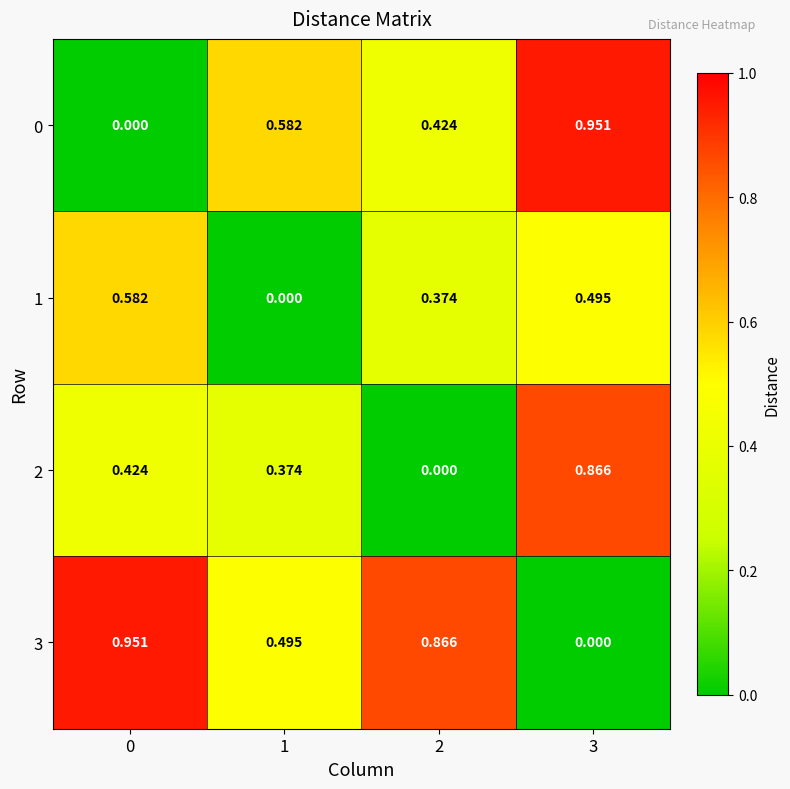

At which category does the chart reach its peak across all series?

3